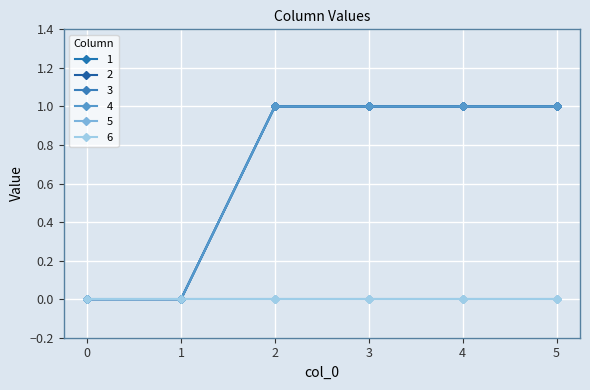

What is the difference between the maximum and second lowest values in the 2 series?

1